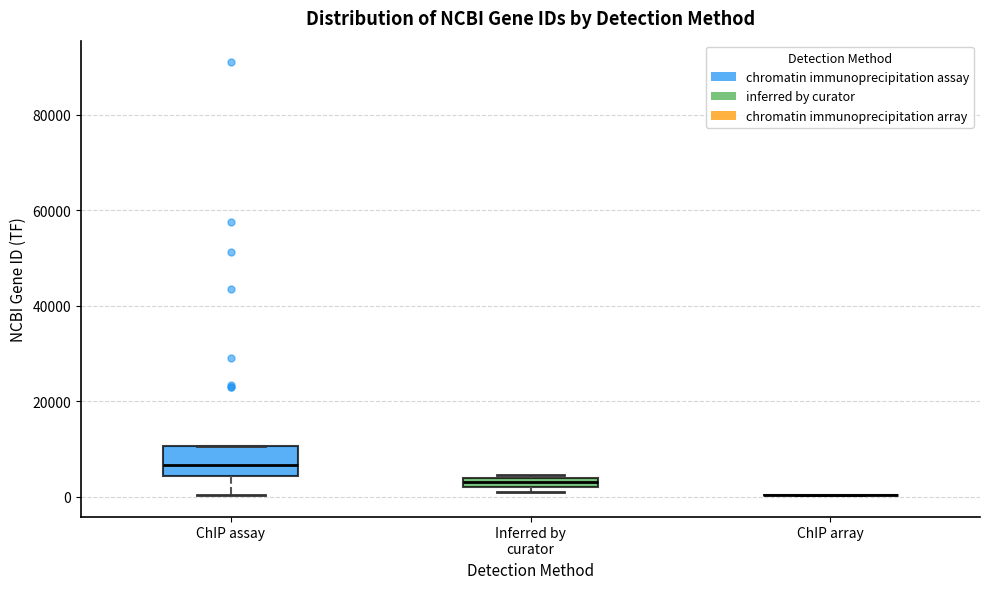

Comparing the boxes themselves (not the whiskers), which one is the tallest?

ChIP assay